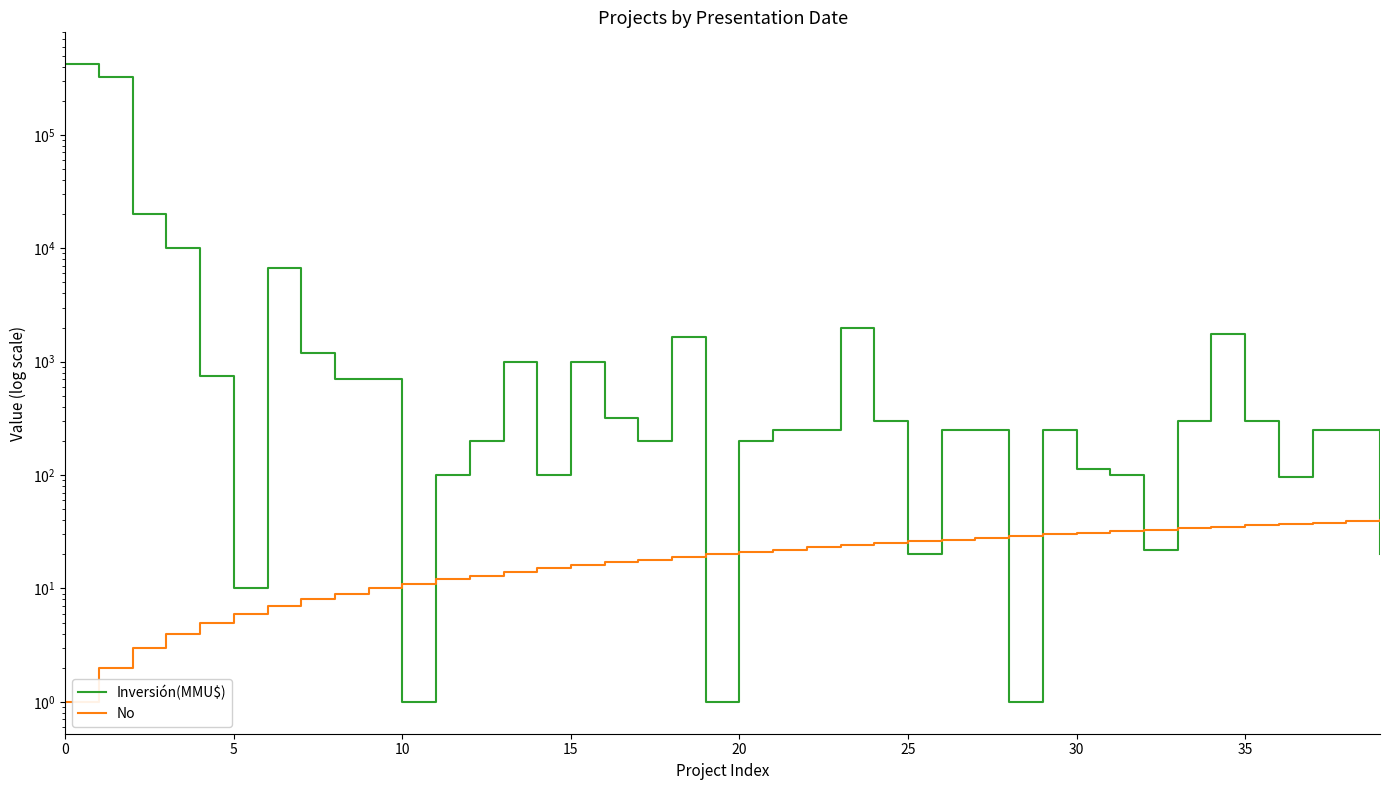

Which series has the largest total across all categories?

Inversión(MMU$)